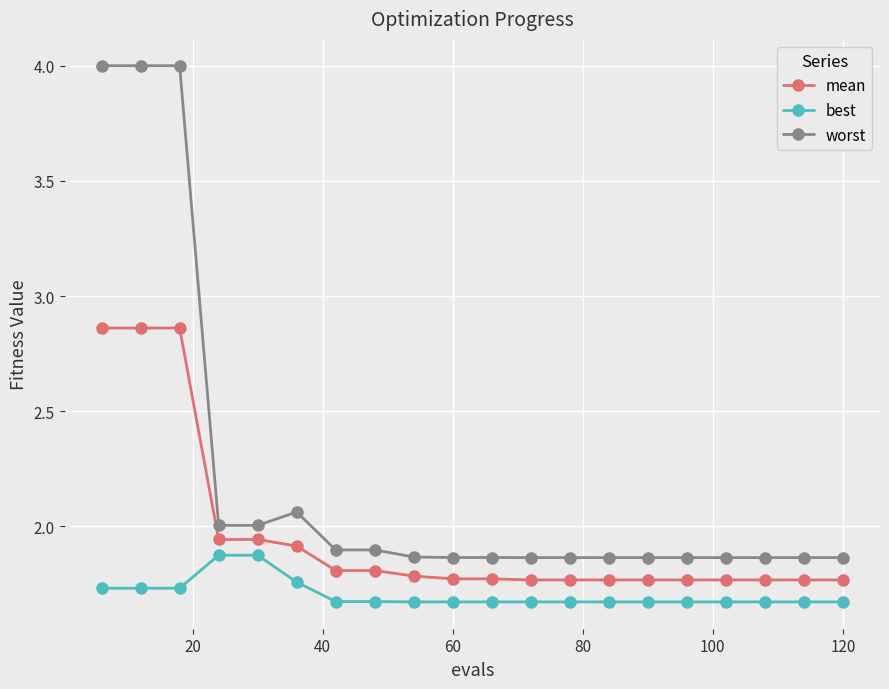

At how many categories does at least one series exceed 1?

20